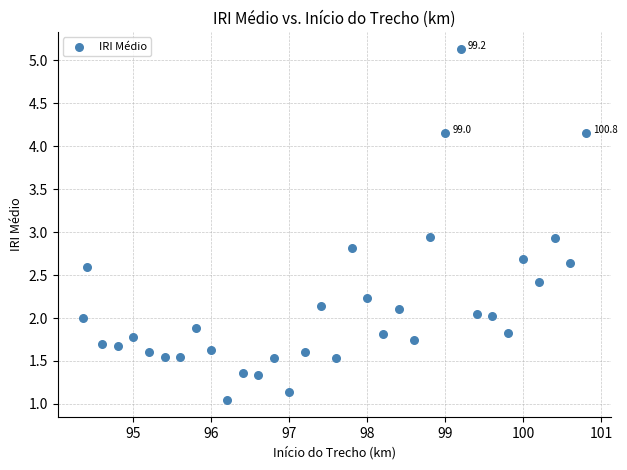

What is the range of X values (max minus min)?

6.5